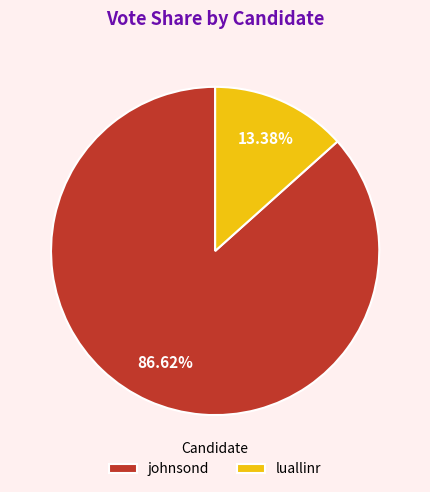

What is the smallest slice in the pie chart?

luallinr